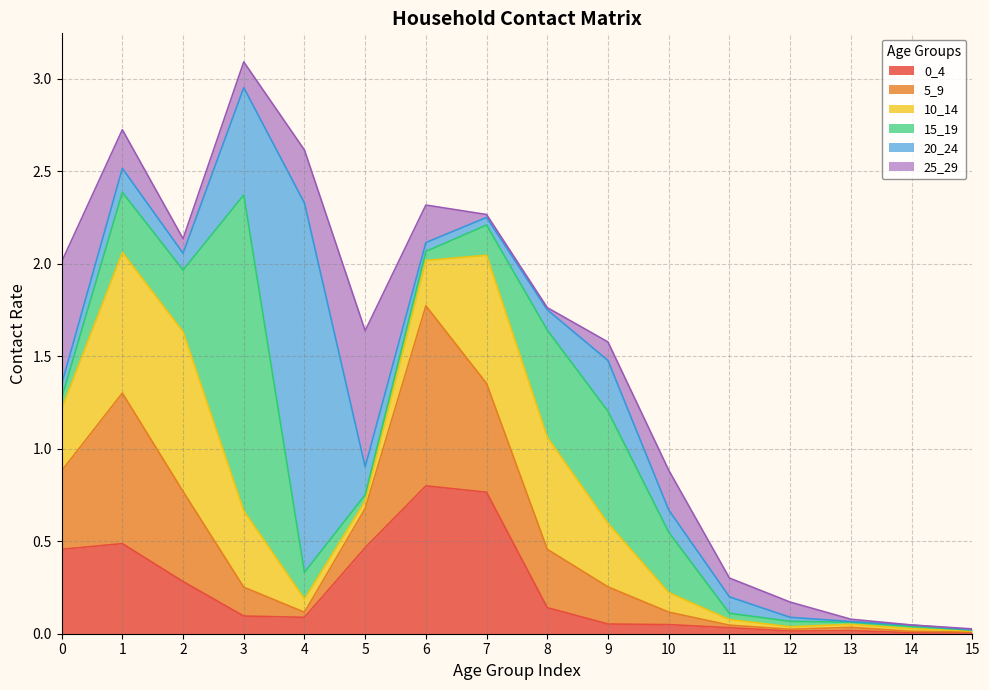

Count the number of data series in this chart.

6